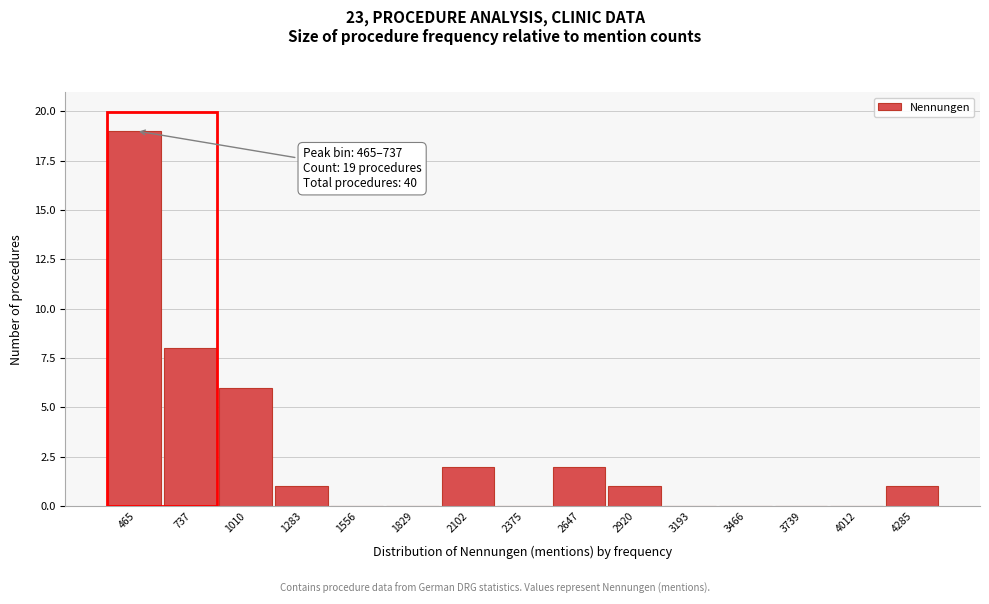

Reading left to right, transcribe all the data shown in this chart.

465=19	737=8	1010=6	1283=1	1556=0	1829=0	2102=2	2375=0	2647=2	2920=1	3193=0	3466=0	3739=0	4012=0	4285=1